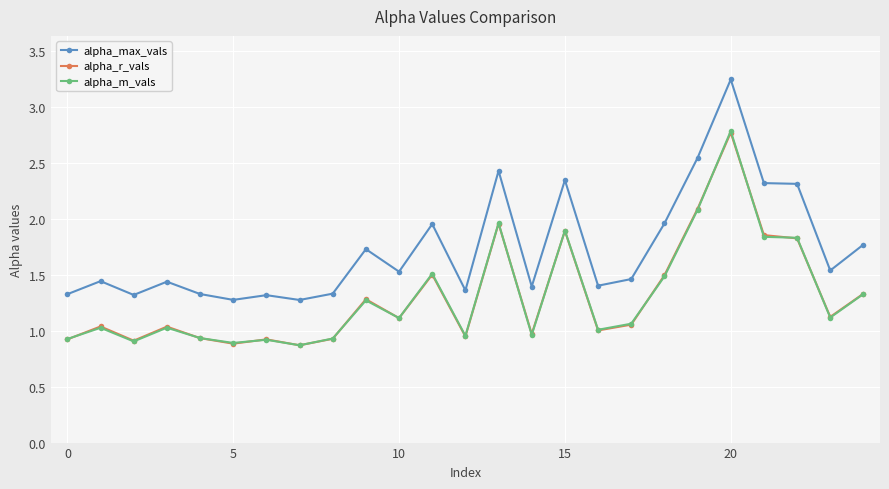

True or false: alpha_r_vals and alpha_max_vals cross at least once.

False